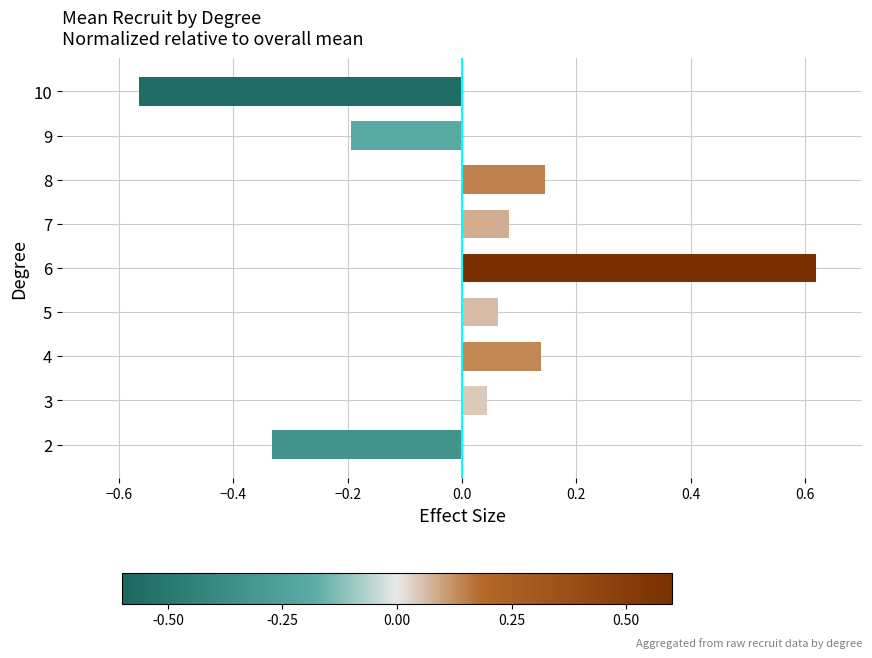

Which label corresponds to the largest value in the chart?

6